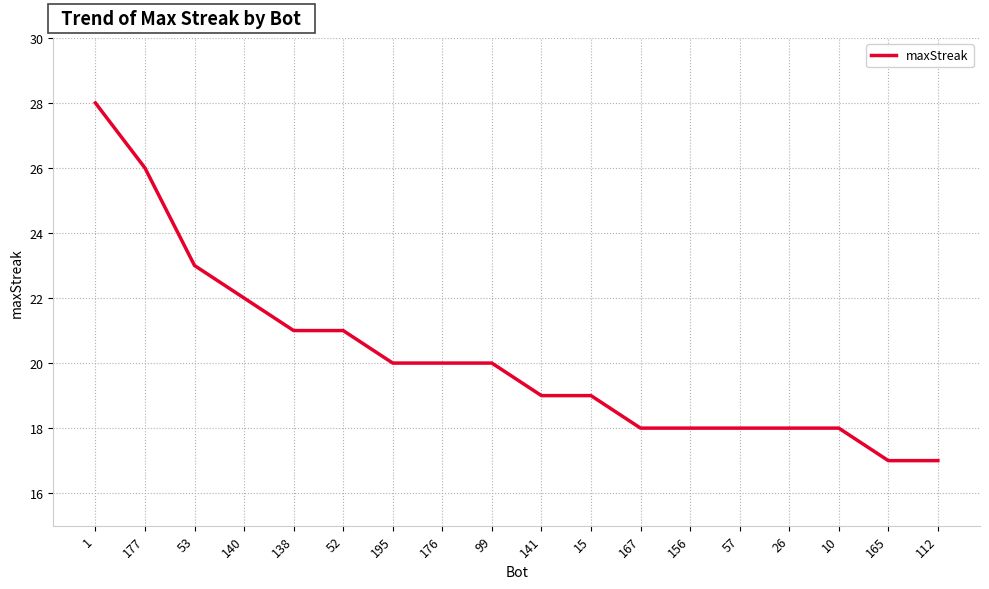

What is the smallest value displayed?

17